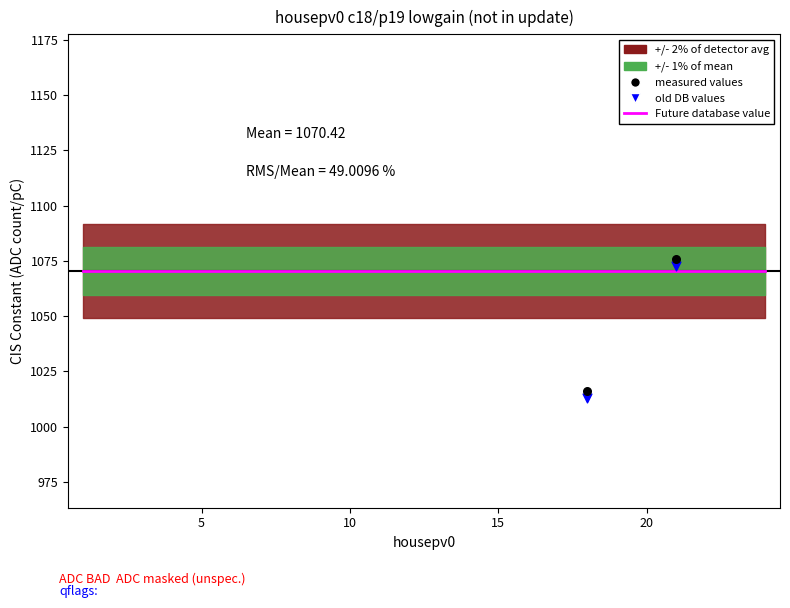

Which series reaches the maximum Y coordinate?

measured values